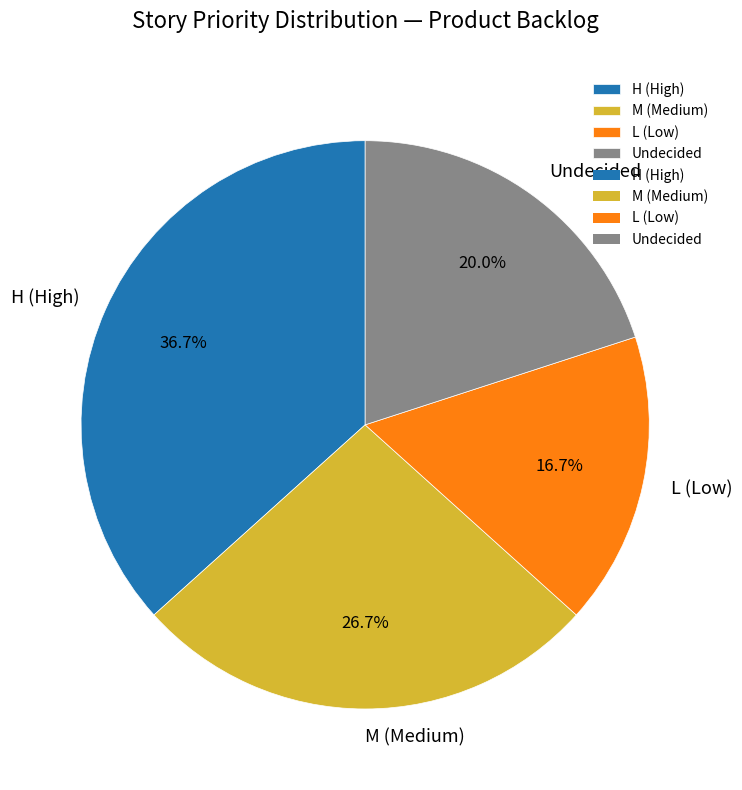

Rank the categories by value from lowest to highest.

L (Low), Undecided, M (Medium), H (High)